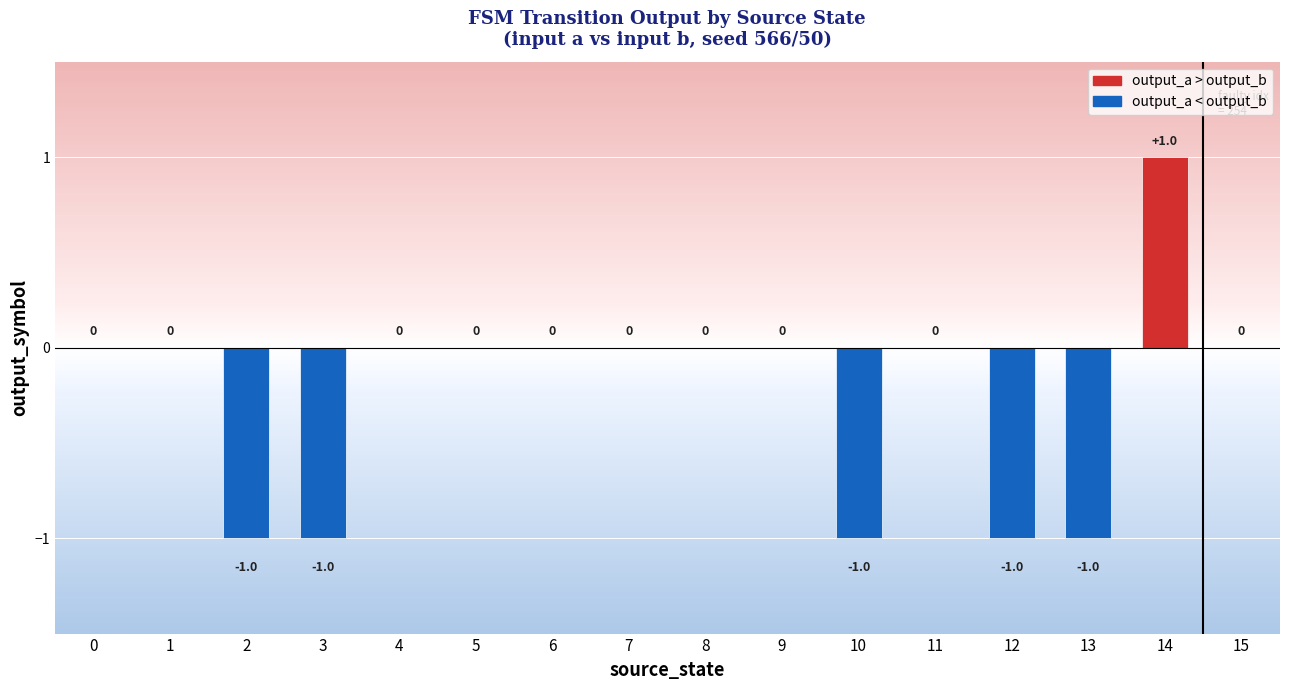

What is the sum of all values?

-4